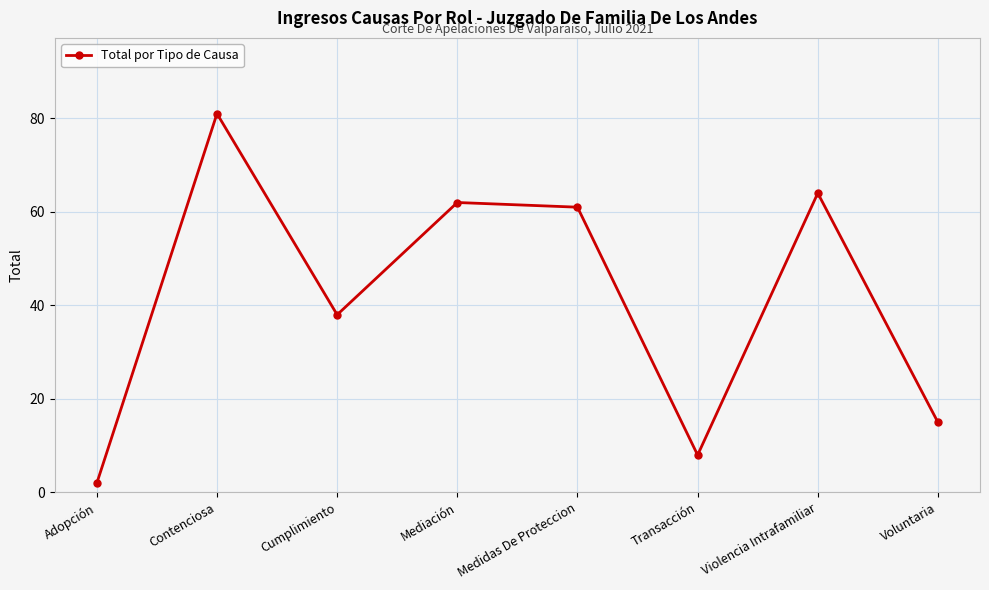

List the labels in order of value, largest first.

Contenciosa, Violencia Intrafamiliar, Mediación, Medidas De Proteccion, Cumplimiento, Voluntaria, Transacción, Adopción